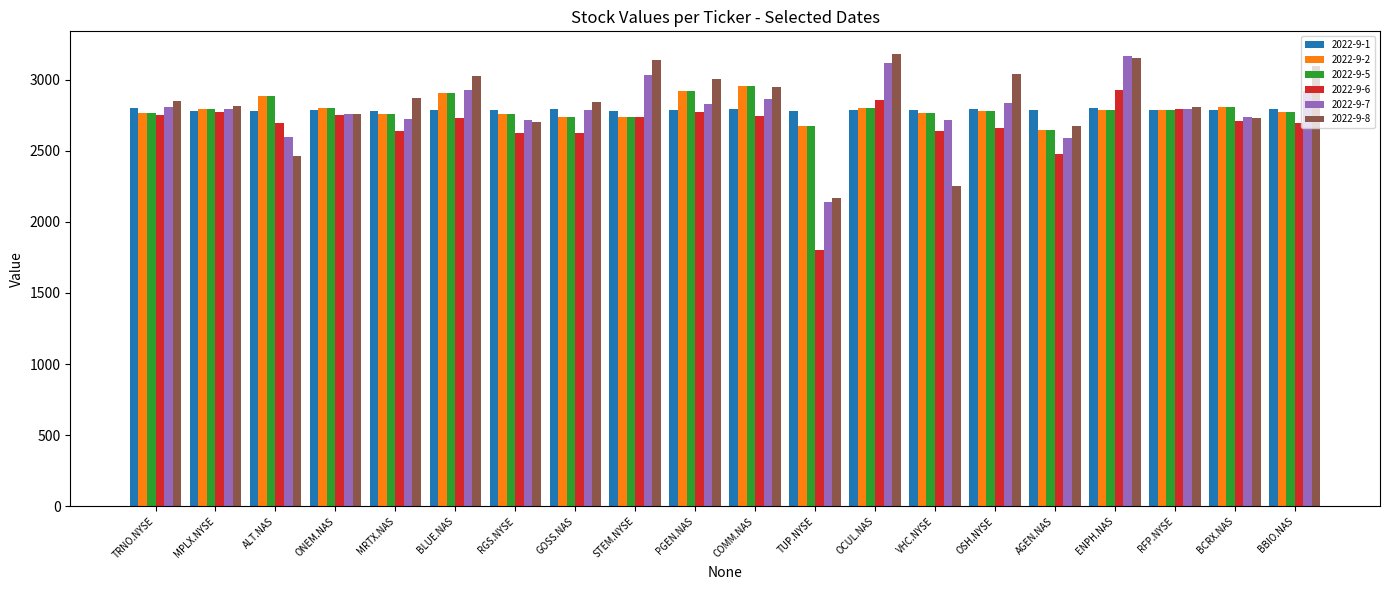

What is the average value of the 2022-9-5 series?

2792.8